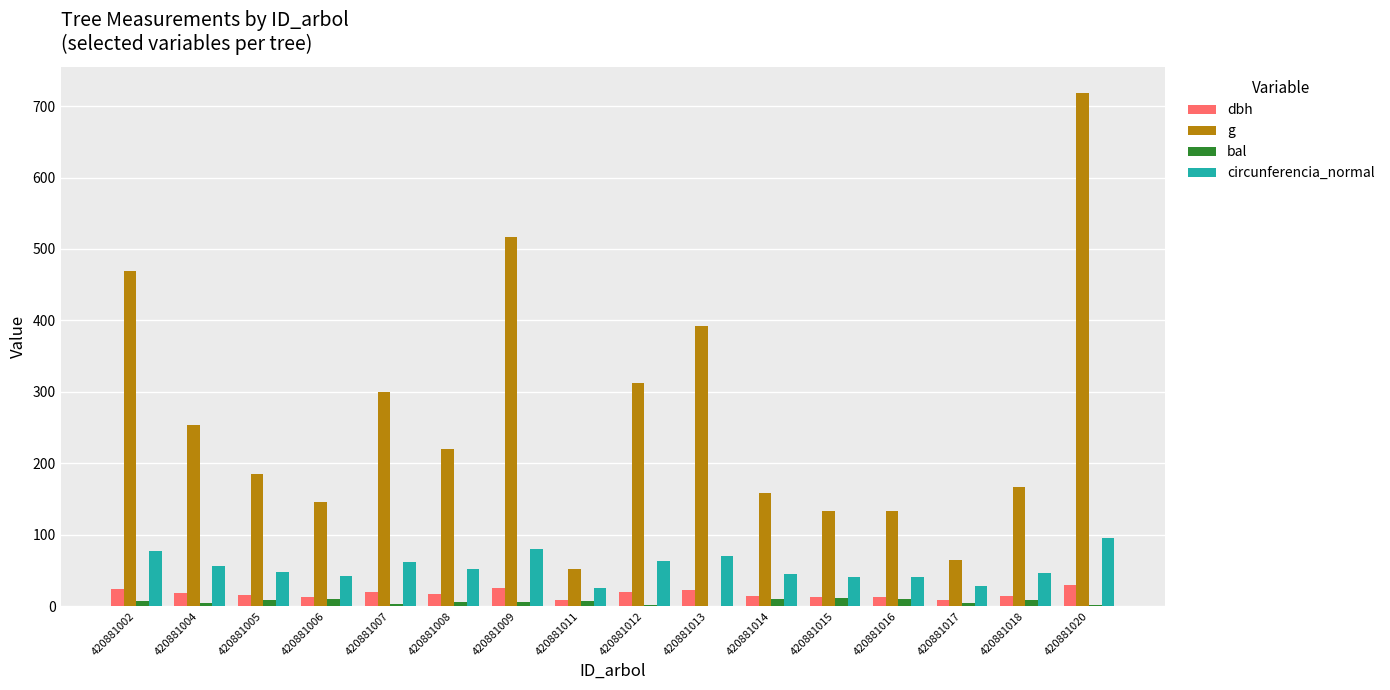

How many series are shown in this chart?

4